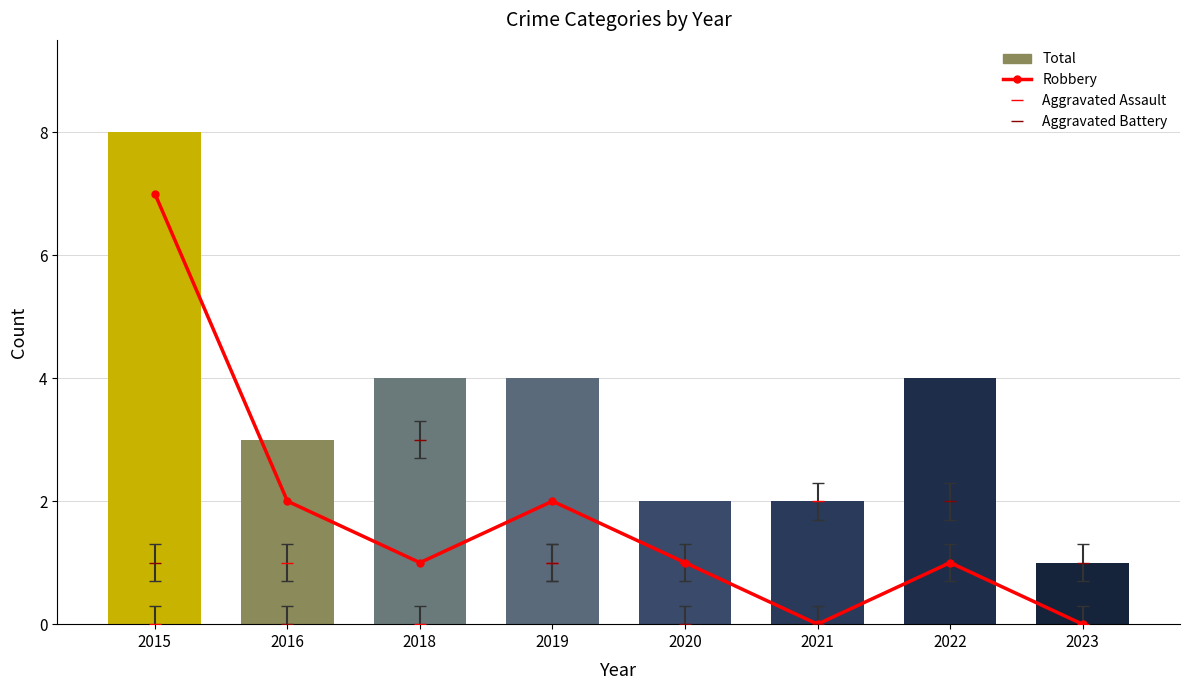

Reading right to left, transcribe all the data shown in this chart.

Robbery: 2023=0	2022=1	2021=0	2020=1	2019=2	2018=1	2016=2	2015=7
Aggravated Assault: 2023=0	2022=1	2021=2	2020=1	2019=1	2018=0	2016=1	2015=0
Aggravated Battery: 2023=1	2022=2	2021=0	2020=0	2019=1	2018=3	2016=0	2015=1
Total: 2023=1	2022=4	2021=2	2020=2	2019=4	2018=4	2016=3	2015=8